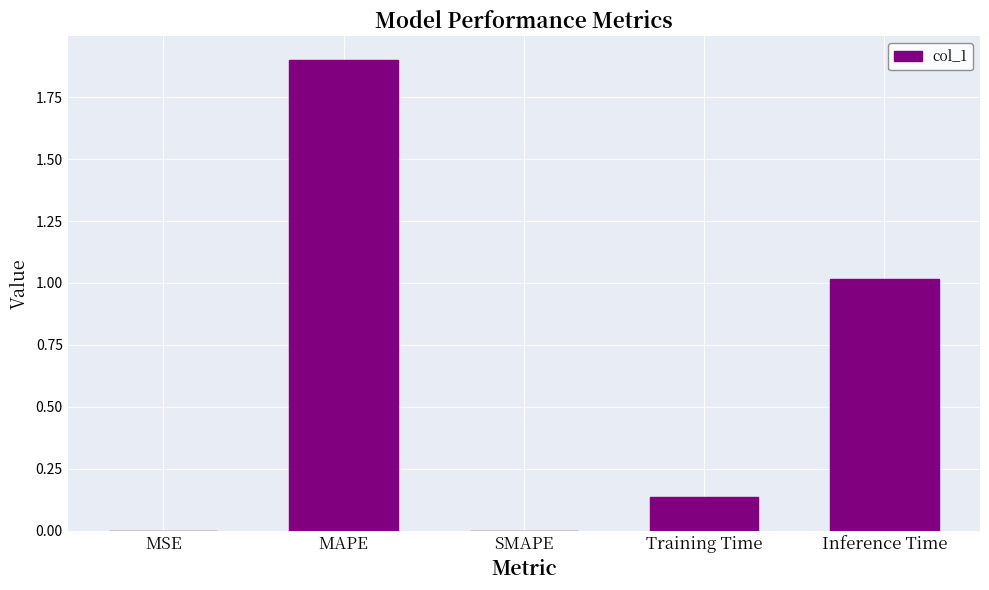

Which has a higher value, MSE or MAPE?

MAPE